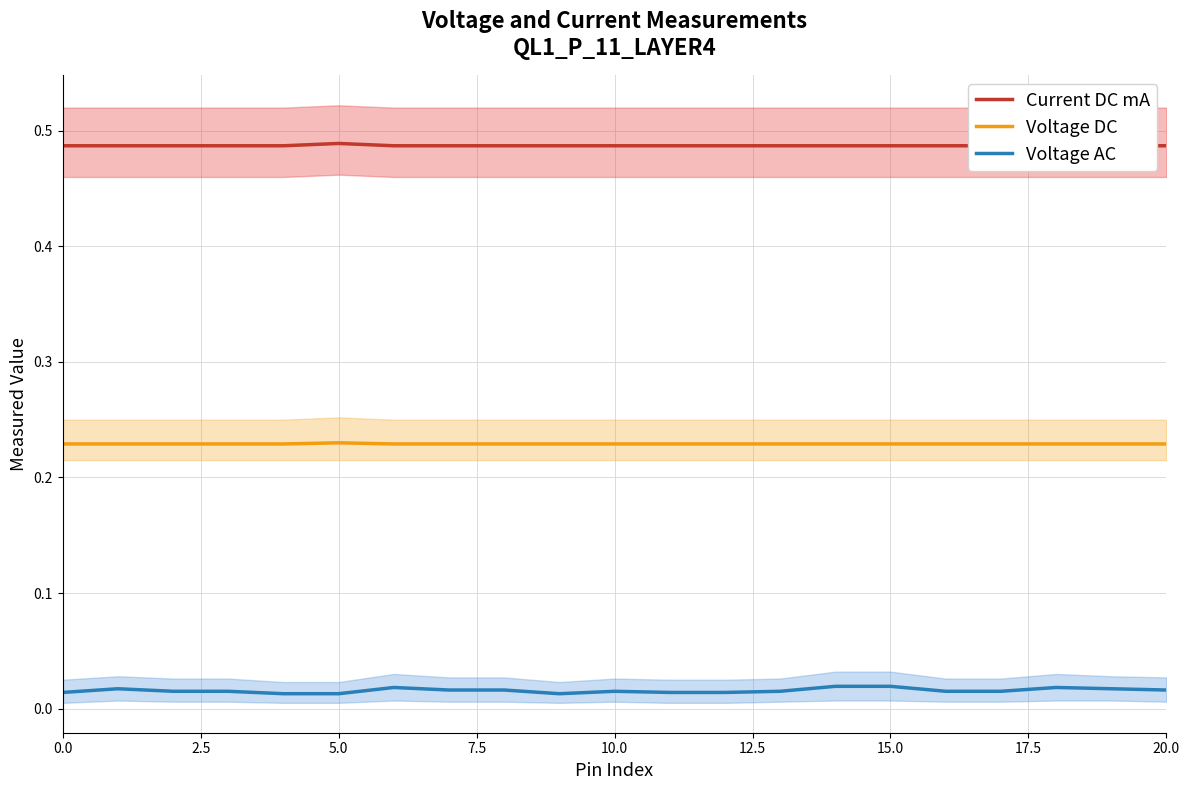

At how many categories does at least one series exceed 0?

21